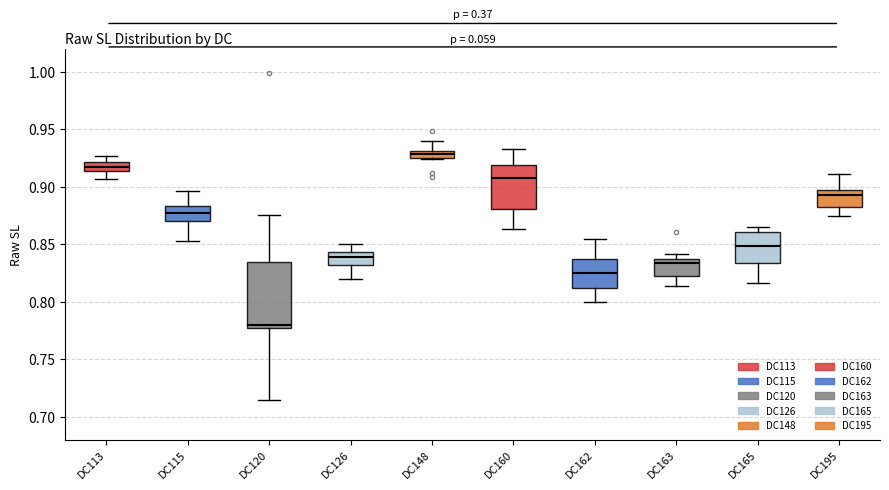

Where does the upper whisker of the box for DC162 end on the y-axis? The values are not printed on the chart, so give them approximately, as read against the axis.

0.855